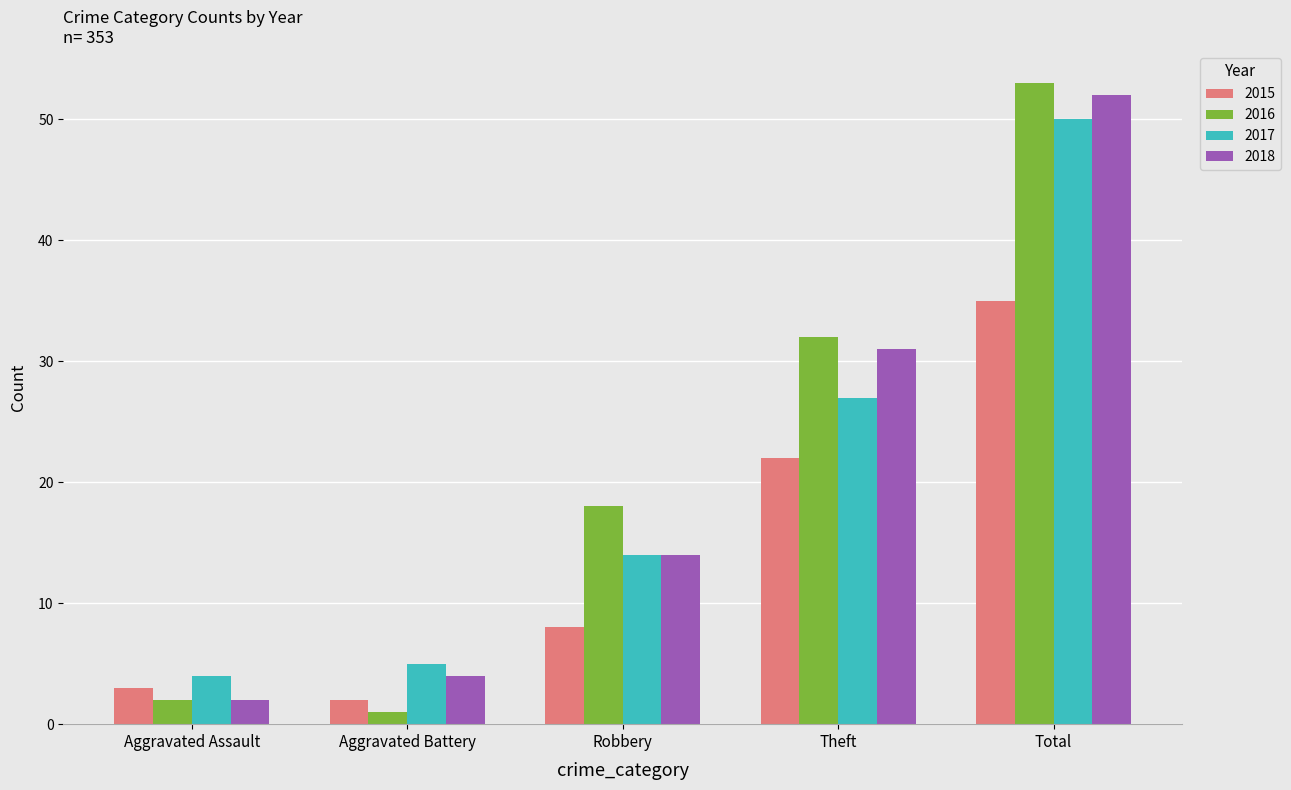

At Total, list the series in order from largest to smallest.

2016, 2018, 2017, 2015